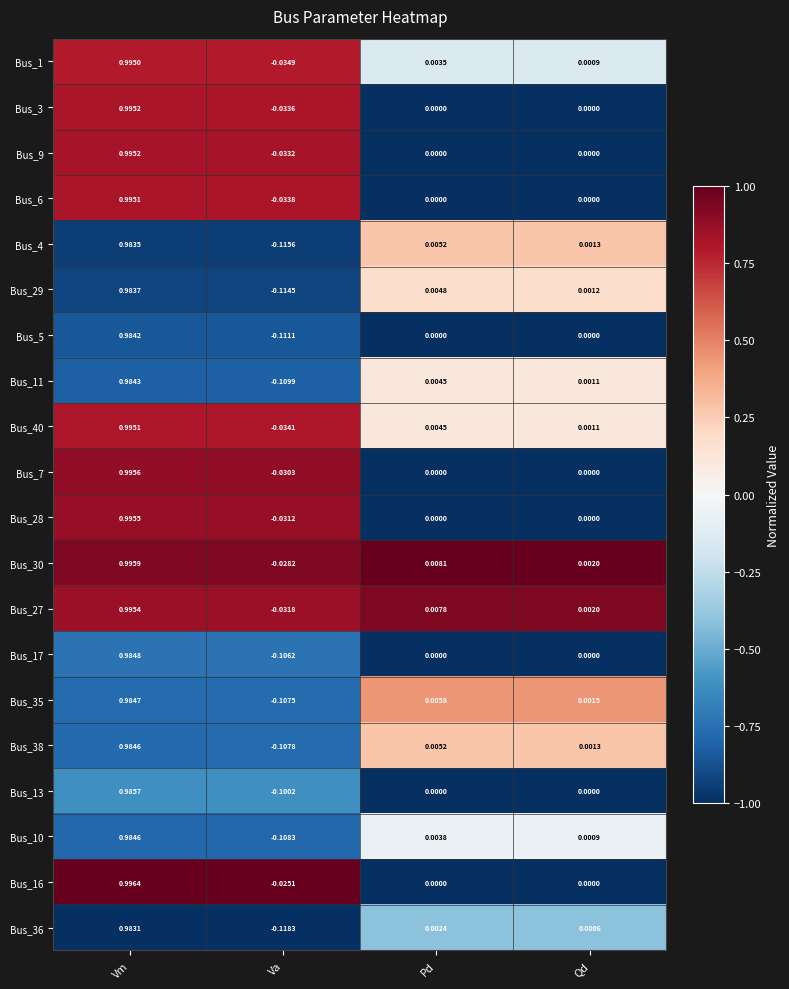

At which category is the sum across all series the highest?

Vm